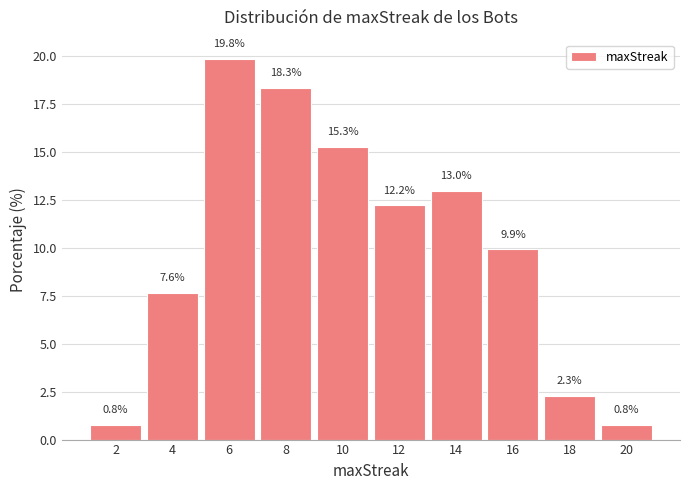

What is the height of the bar covering 9 to 11 on the x-axis?

15.3